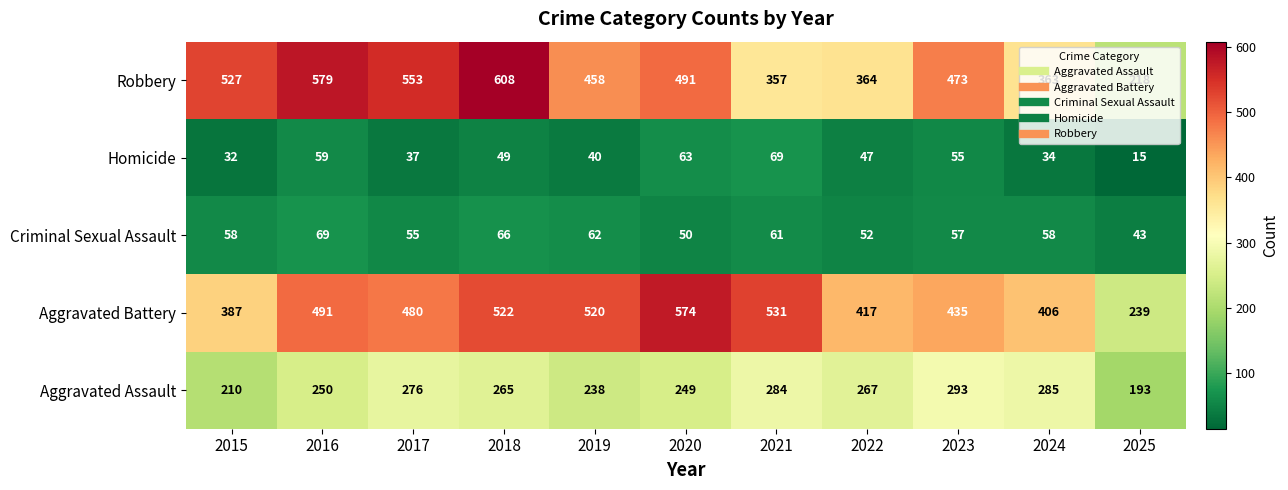

At 2019, list the series in order from largest to smallest.

Aggravated Battery, Robbery, Aggravated Assault, Criminal Sexual Assault, Homicide